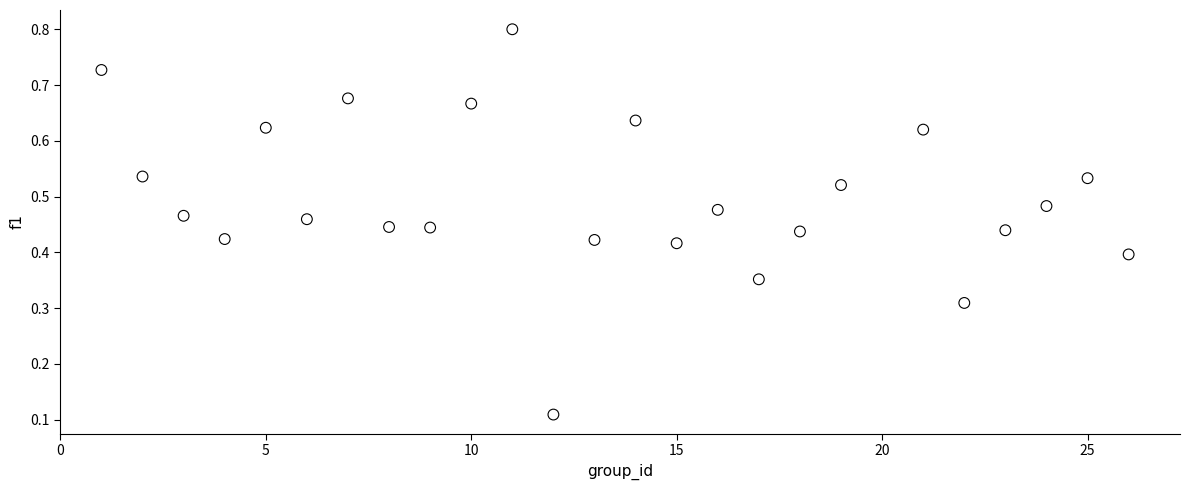

What is the range of X values (max minus min)?

25.0